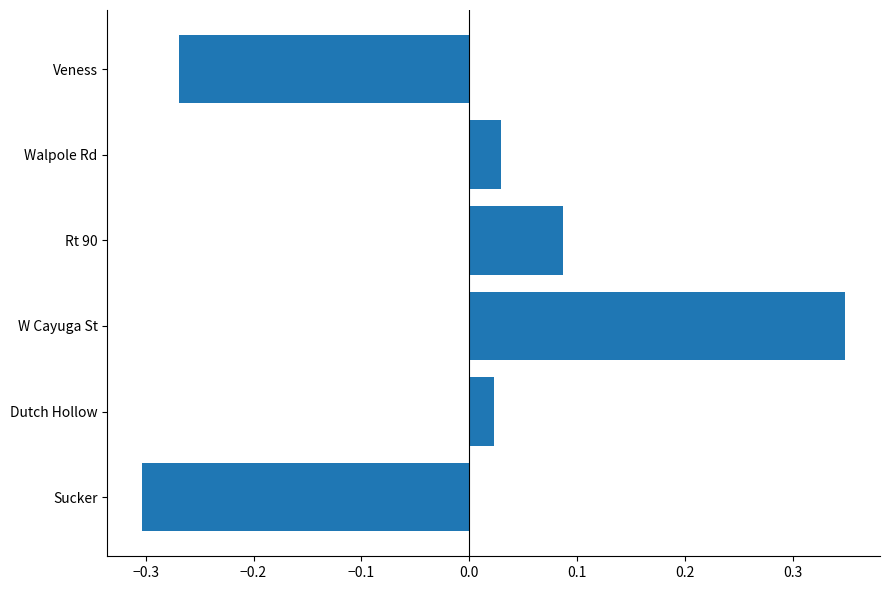

Between Sucker and Veness, which is larger?

Veness